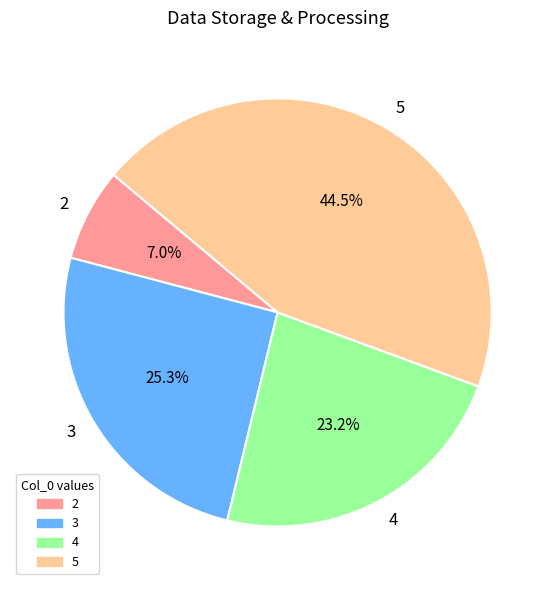

Rank the categories by value from highest to lowest.

5, 3, 4, 2